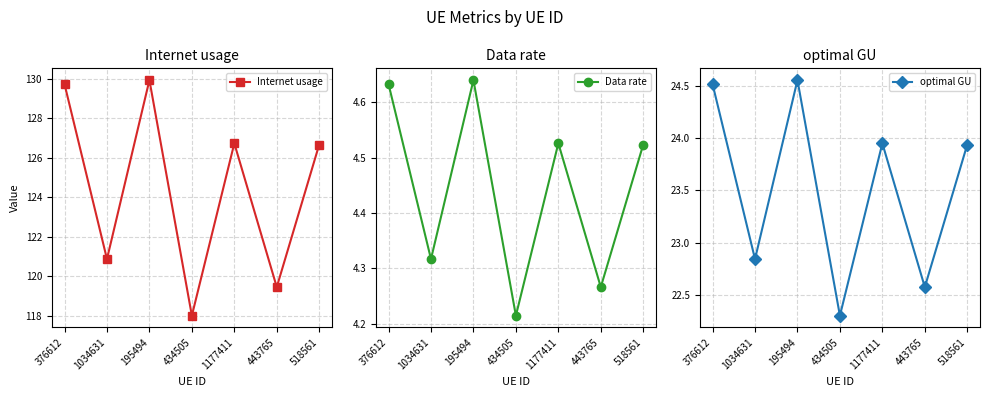

What is the average value of the Internet usage series?

124.5